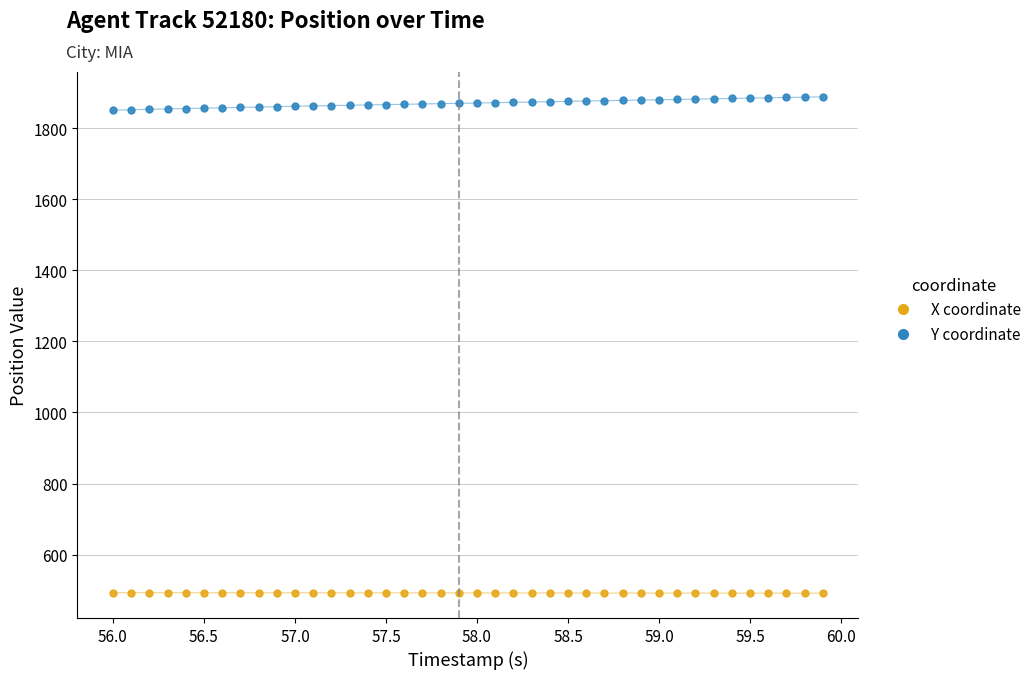

List the series in order of their overall mean, highest first.

Y coordinate, X coordinate